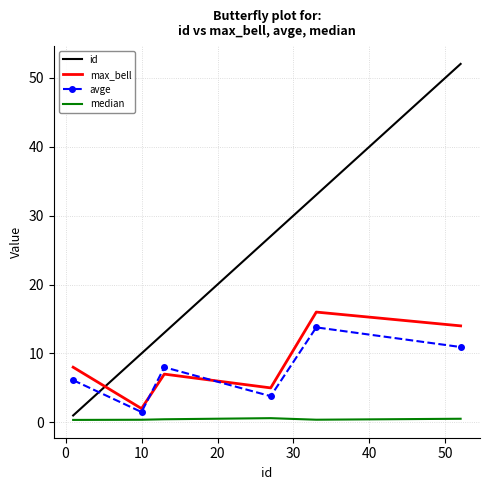

What is the greatest value displayed?

52.0